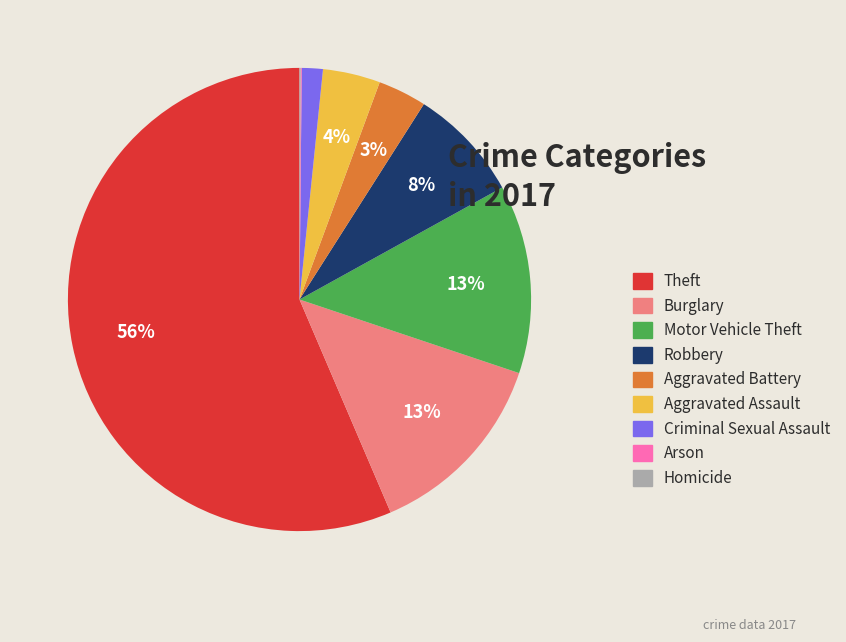

To the nearest percent, what portion does Criminal Sexual Assault represent?

1%